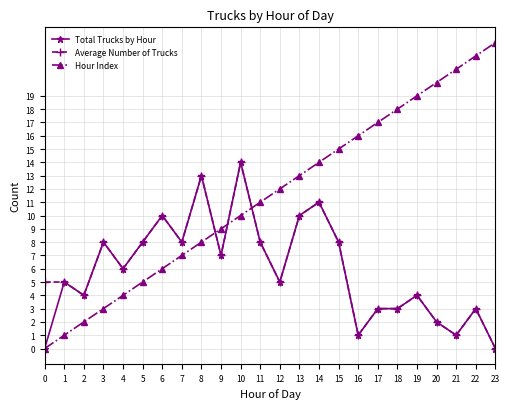

What is the approximate value of Average Number of Trucks at 18, to the nearest 5?

5